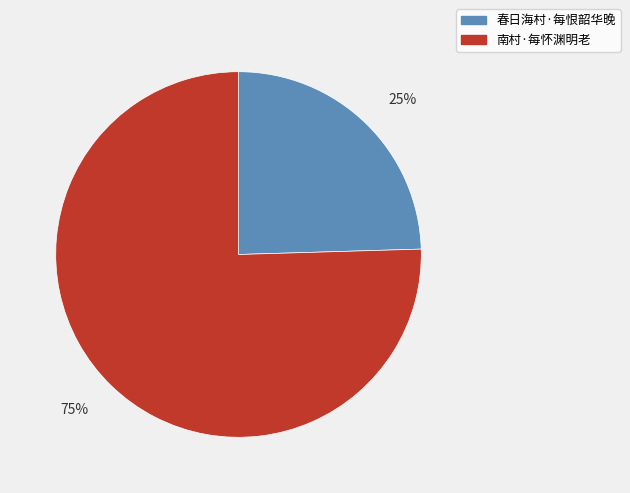

Which slice represents more than half of the pie?

南村·每怀渊明老